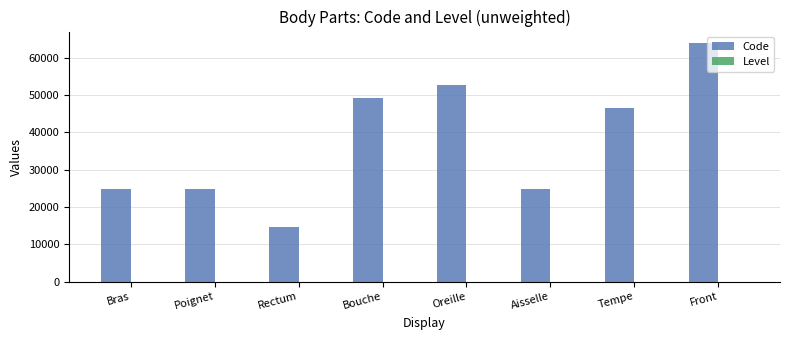

At which category is the sum across all series the highest?

Front